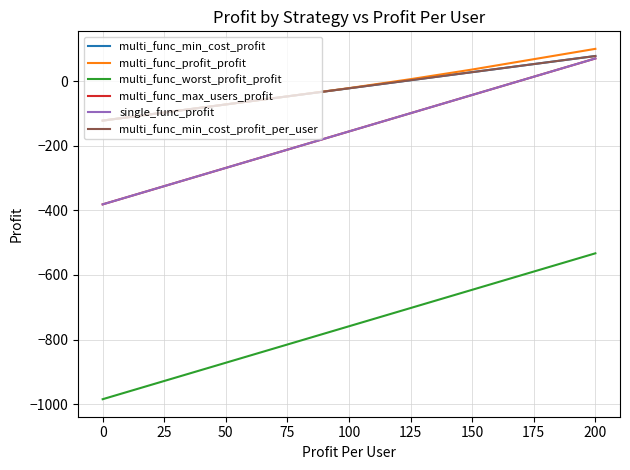

Is this an area chart (filled region under the line)?

No